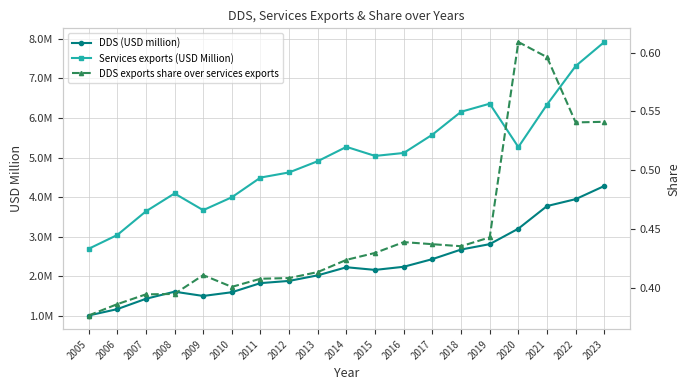

What is the maximum value shown in the chart?

7913451.0